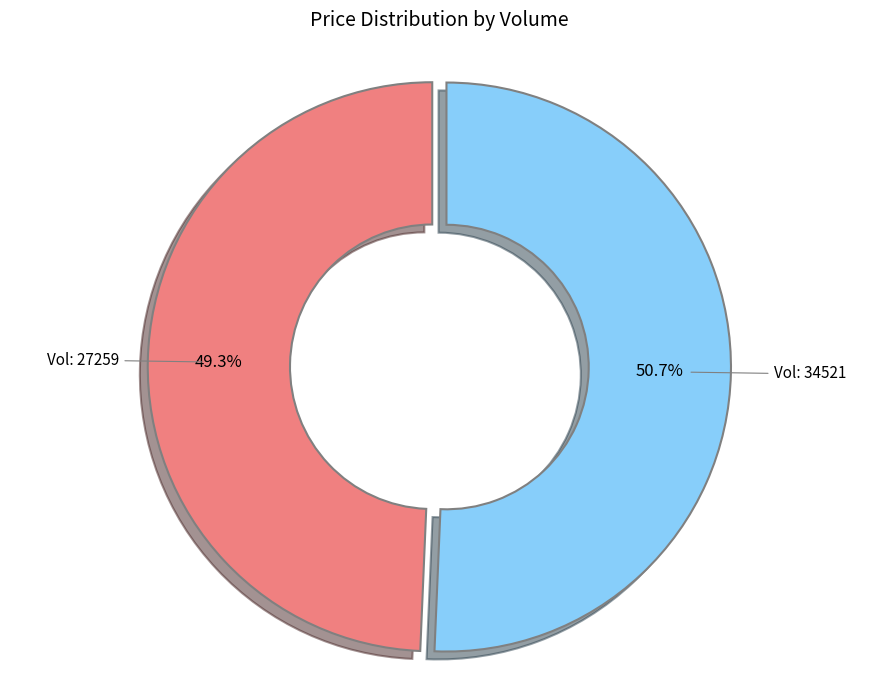

Which category has the smallest portion of the pie?

Vol: 27259